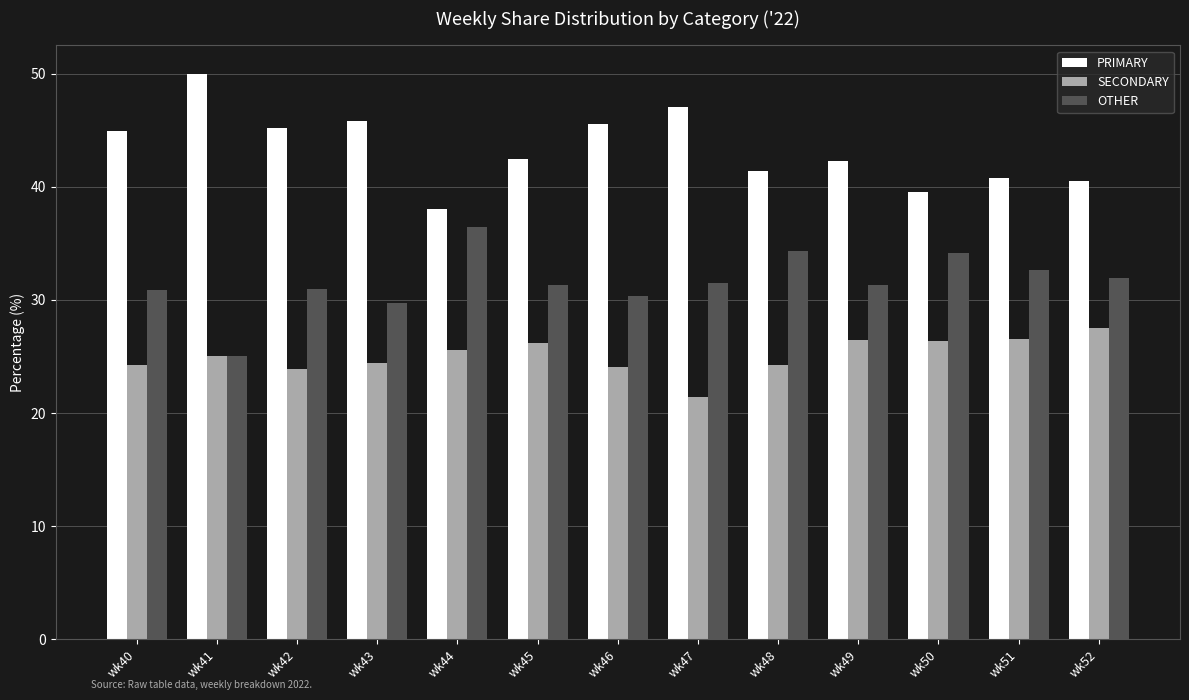

Which category has the highest value in the SECONDARY series?

wk52